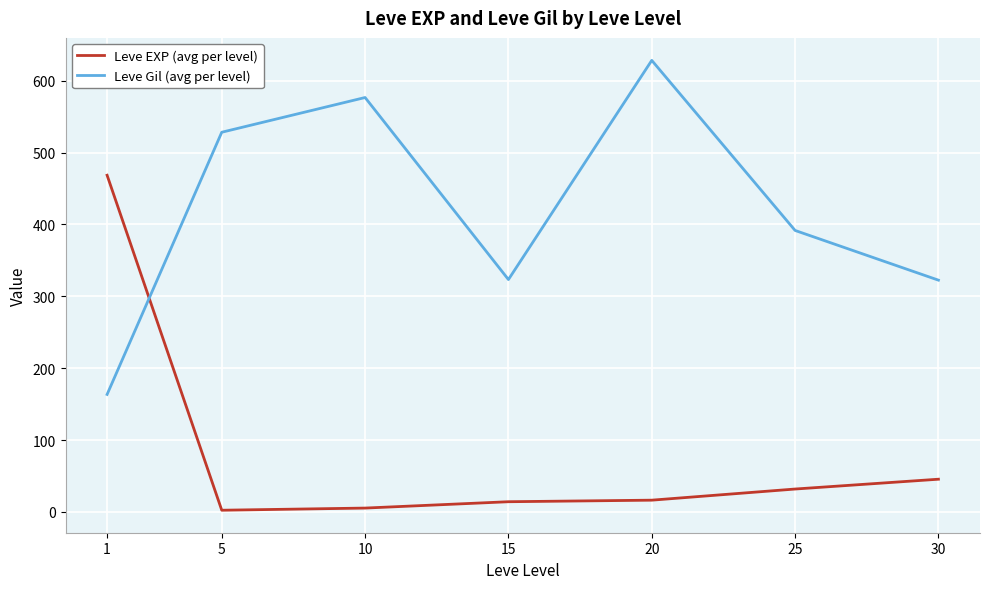

Where is the first local minimum for Leve Gil (avg per level)?

15